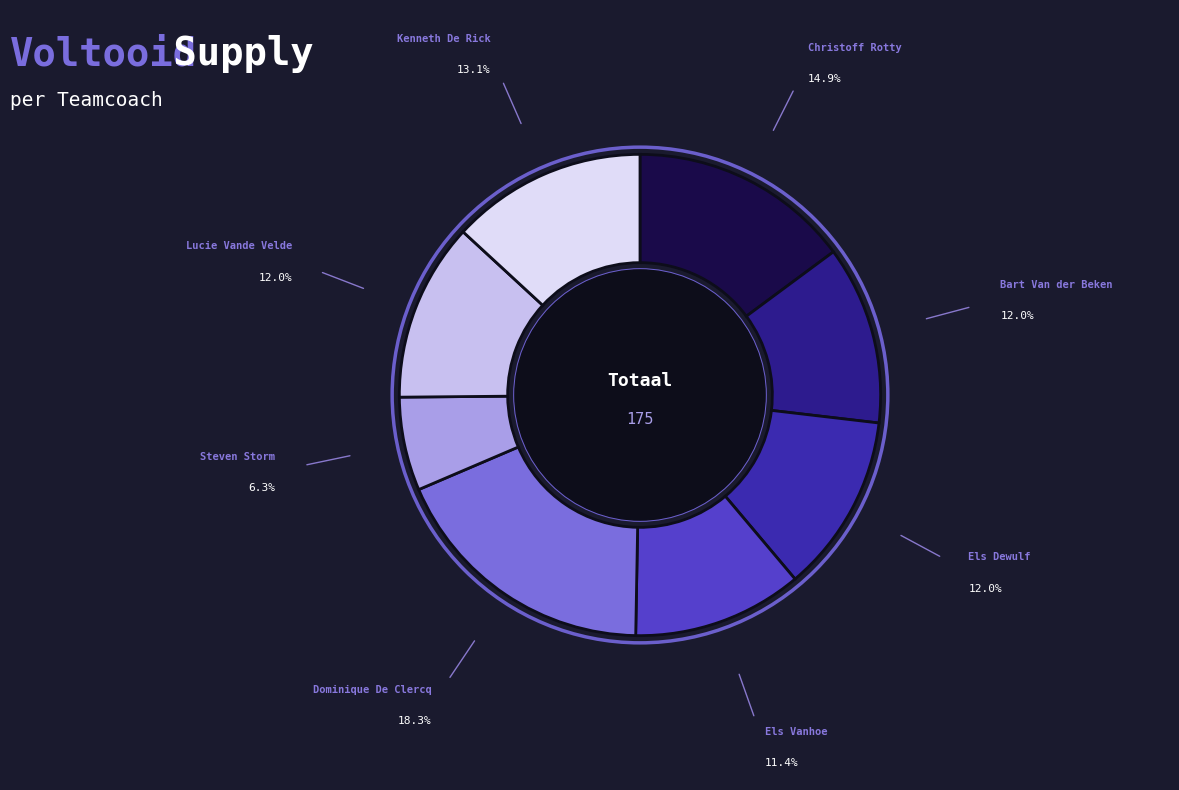

How many segments does this pie chart have?

8